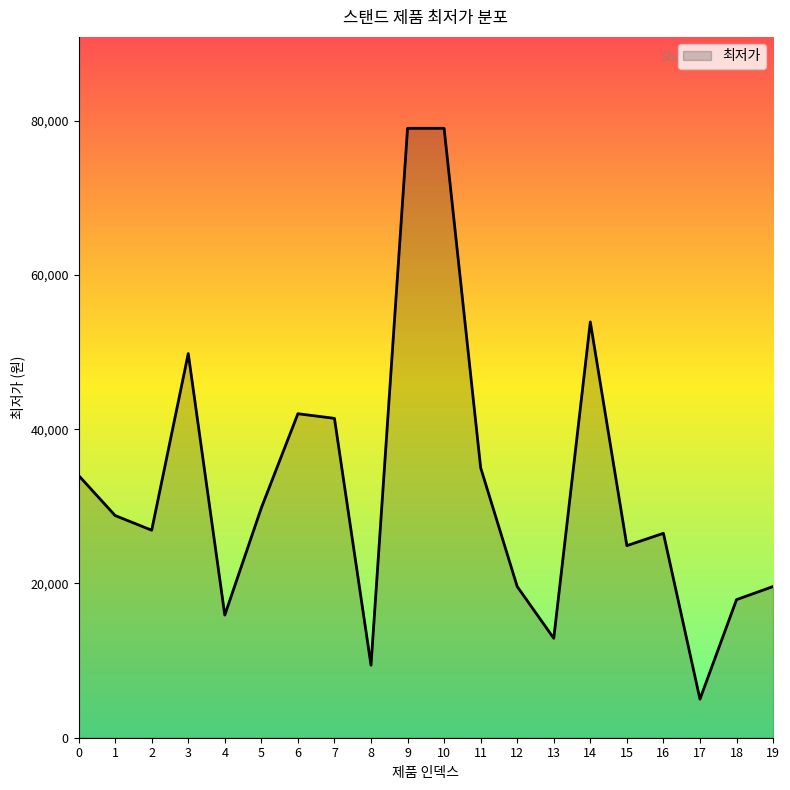

Is it true that the value at 2 is 14668?

False